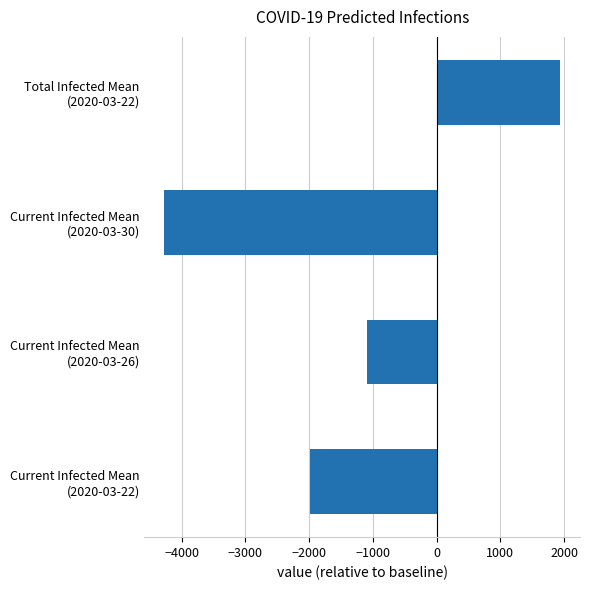

Rank the categories by value from lowest to highest.

Current Infected Mean
(2020-03-30), Current Infected Mean
(2020-03-22), Current Infected Mean
(2020-03-26), Total Infected Mean
(2020-03-22)